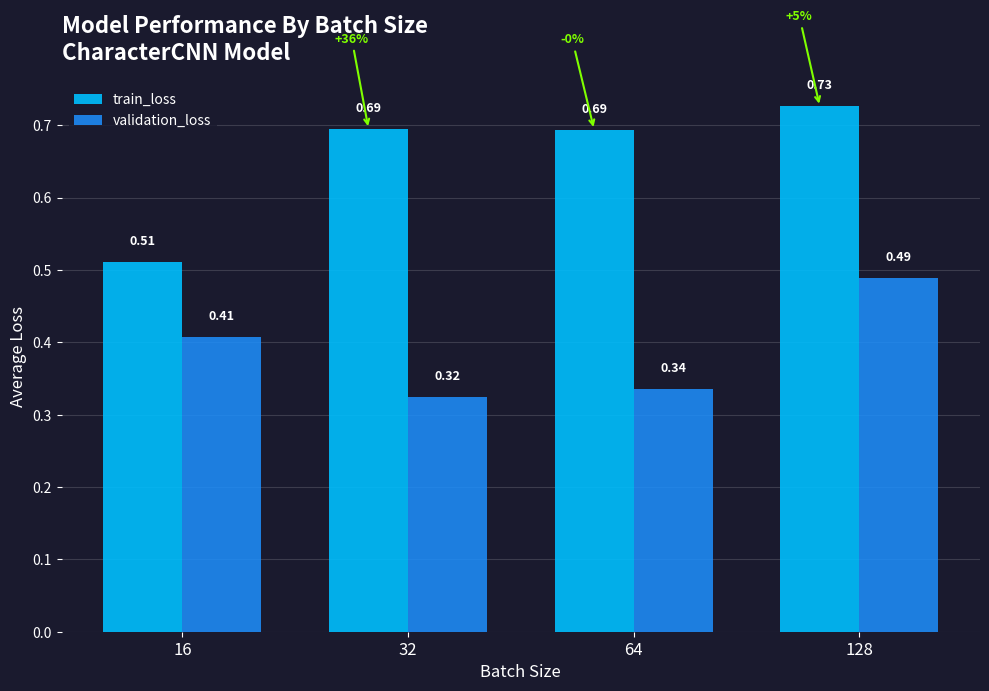

Between 16 and 128, which series saw the biggest shift?

train_loss